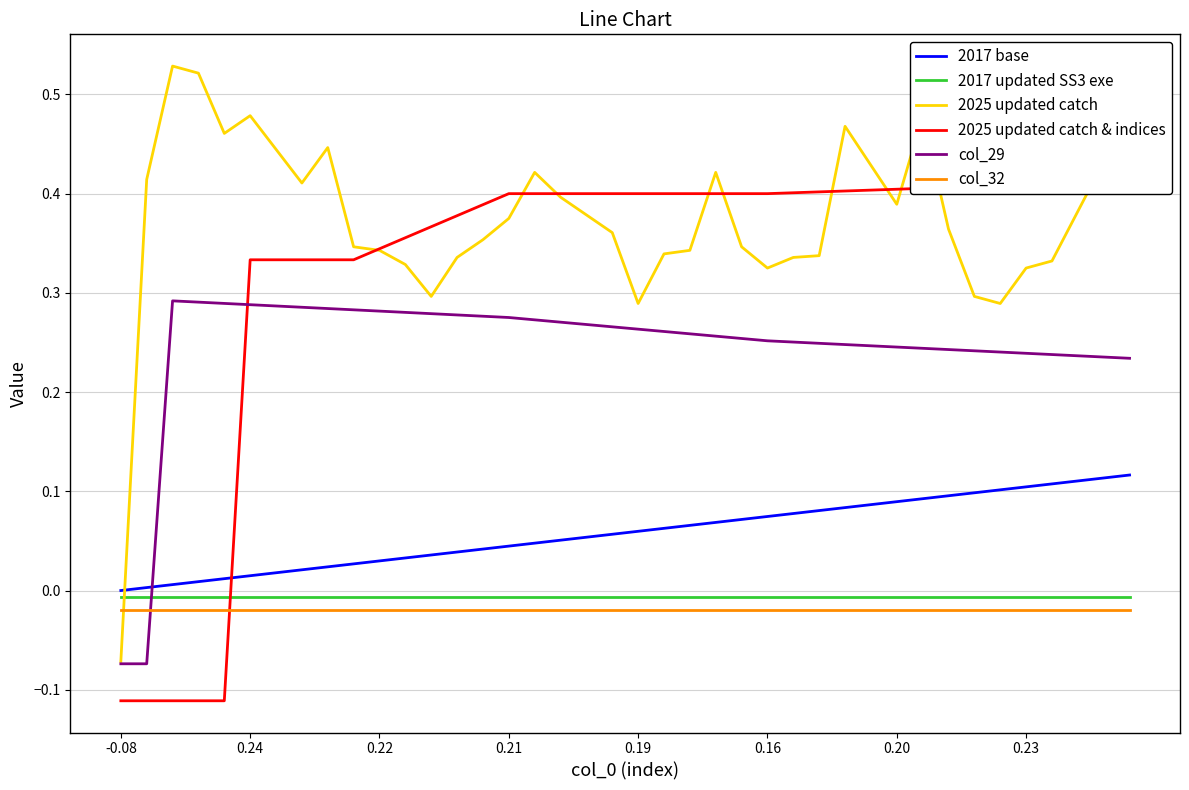

Is it true that col_32 equals -0.0 at 26?

True